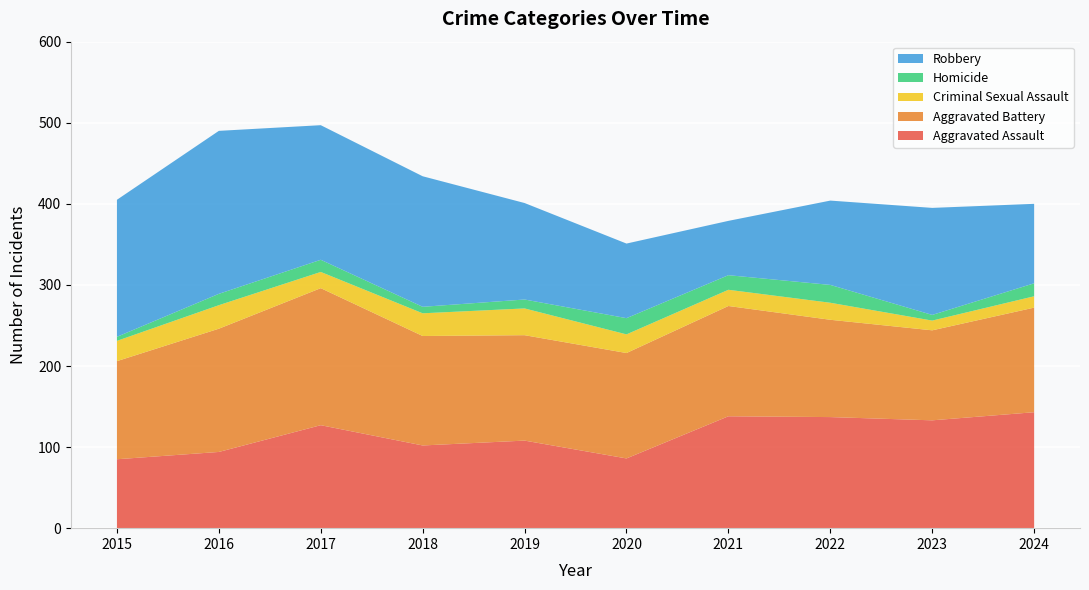

Reading left to right, transcribe all the data shown in this chart.

Aggravated Assault: 85	94	127	102	108	86	138	137	133	143
Aggravated Battery: 121	152	169	135	130	130	136	120	111	129
Criminal Sexual Assault: 25	29	20	28	33	23	20	21	12	14
Homicide: 5	14	15	8	11	20	18	22	7	16
Robbery: 169	201	166	161	119	92	67	104	132	98